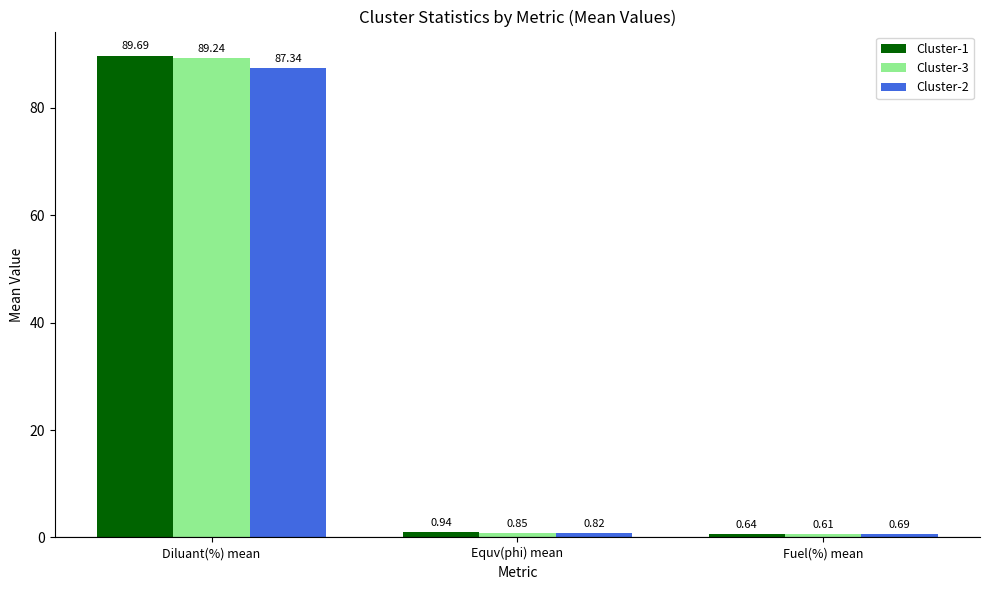

Which series has the largest total across all categories?

Cluster-1